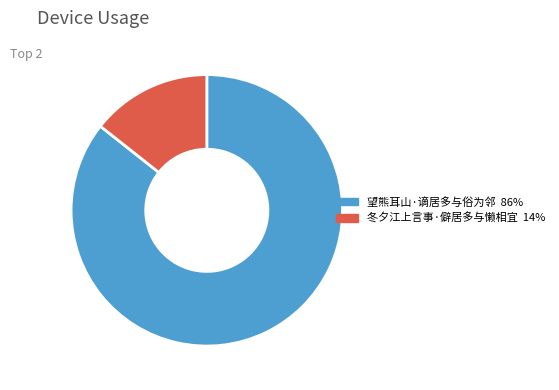

Rank the categories by value from highest to lowest.

望熊耳山·谪居多与俗为邻, 冬夕江上言事·僻居多与懒相宜